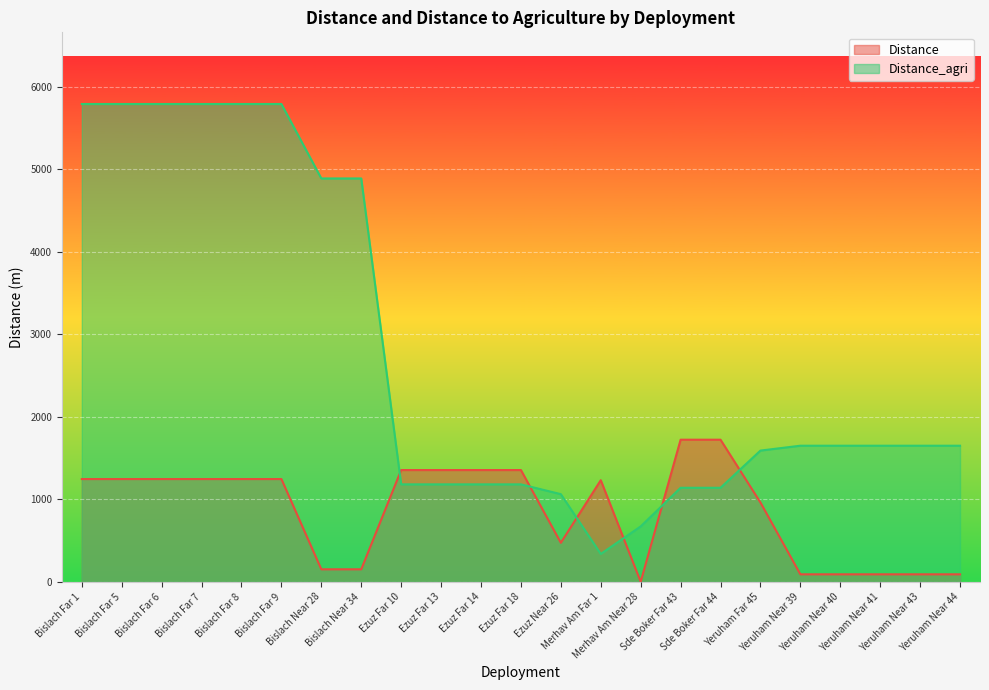

Where is Distance nearest to the value 861?

Yeruham Far 45